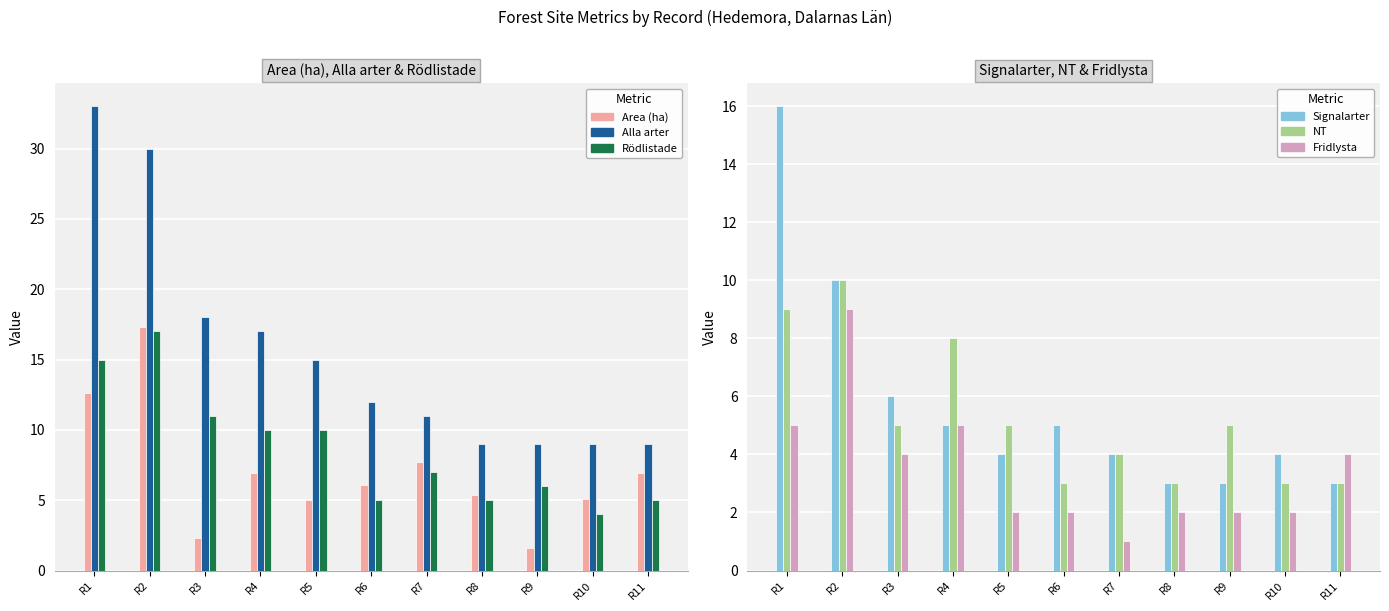

What is the difference between the maximum and minimum values in the Alla arter series?

24.0